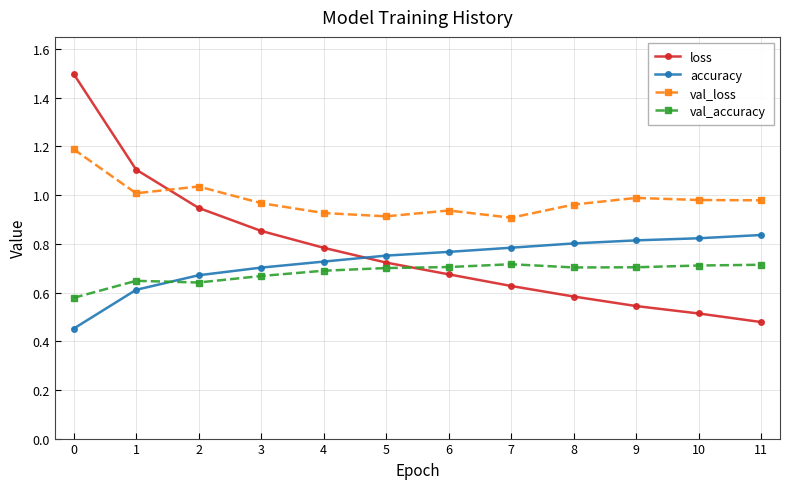

Where is val_accuracy nearest to the value 0?

0